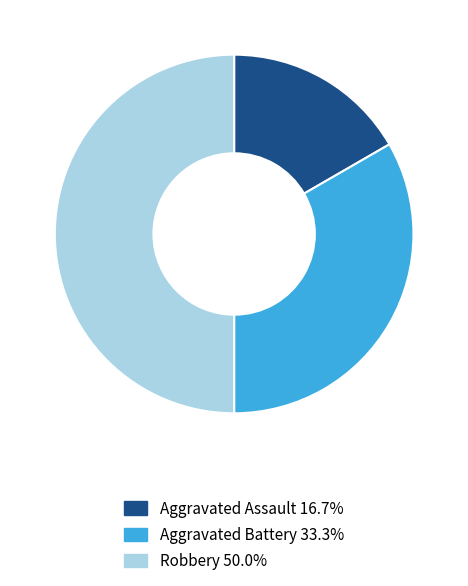

Is the sum of Aggravated Assault and Robbery greater than half?

Yes